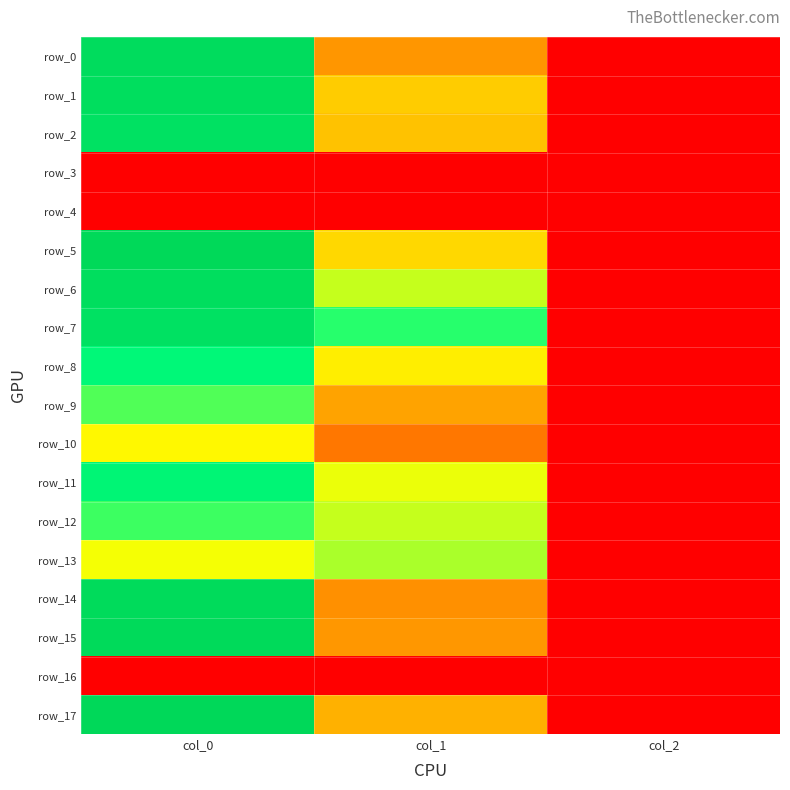

Reading right to left, what are all the values shown in this chart?

row_0: 2.0	472.5	1250.0
row_1: 2.0	594.0	1236.7
row_2: 2.0	570.4	1206.7
row_3: 0.0	0.0	0.0
row_4: 0.0	0.0	0.0
row_5: 2.0	621.0	1276.7
row_6: 2.0	762.8	1233.3
row_7: 2.0	924.8	1206.7
row_8: 2.0	668.2	1020.0
row_9: 2.0	502.9	880.0
row_10: 2.0	384.8	690.0
row_11: 2.0	725.6	1043.3
row_12: 2.0	762.8	900.0
row_13: 2.0	789.8	716.7
row_14: 2.0	459.0	1260.0
row_15: 2.0	475.9	1270.0
row_16: 0.0	0.0	0.0
row_17: 2.0	533.2	1283.3